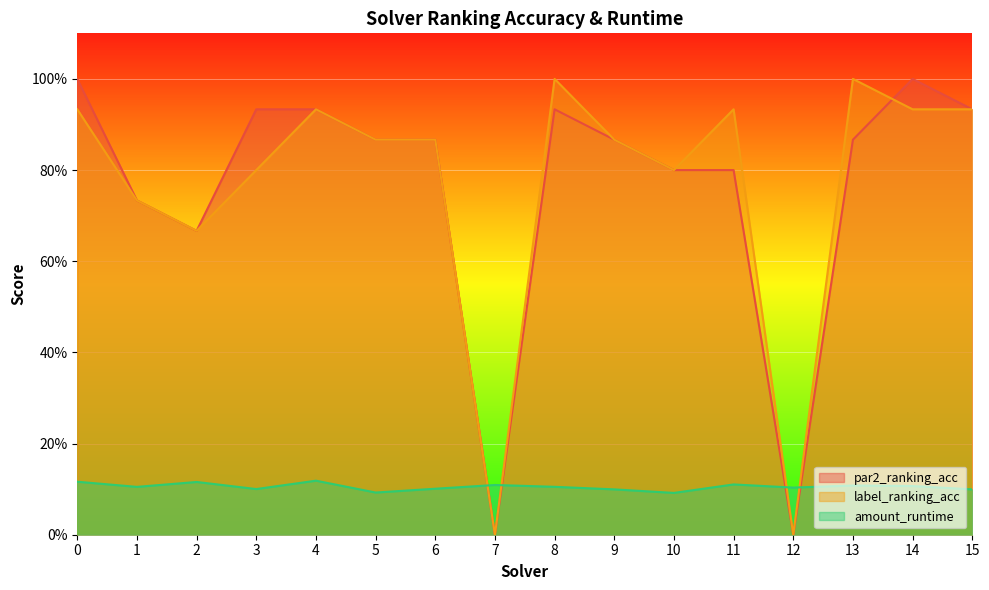

The value of label_ranking_acc at 9 is 0.9. True or false?

True